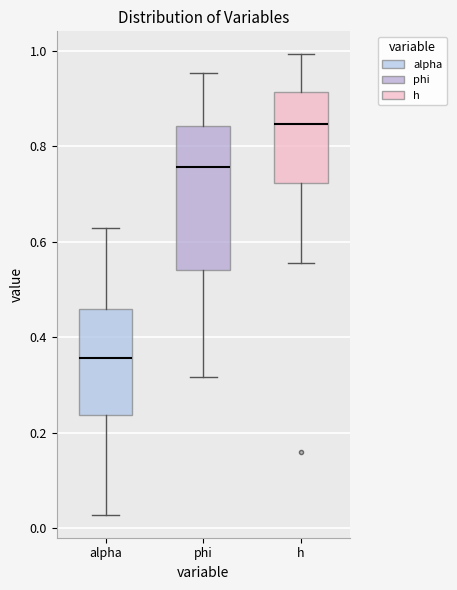

Reading left to right, read every box against the y-axis: the position of its median line, the range the box covers, and the ends of its whiskers. The values are not printed on the chart, so give them approximately, as read against the axis.

alpha: median 0.36, box 0.24 to 0.46, whiskers 0.02 to 0.62
phi: median 0.76, box 0.54 to 0.84, whiskers 0.32 to 0.96
h: median 0.84, box 0.72 to 0.92, whiskers 0.56 to 1.00